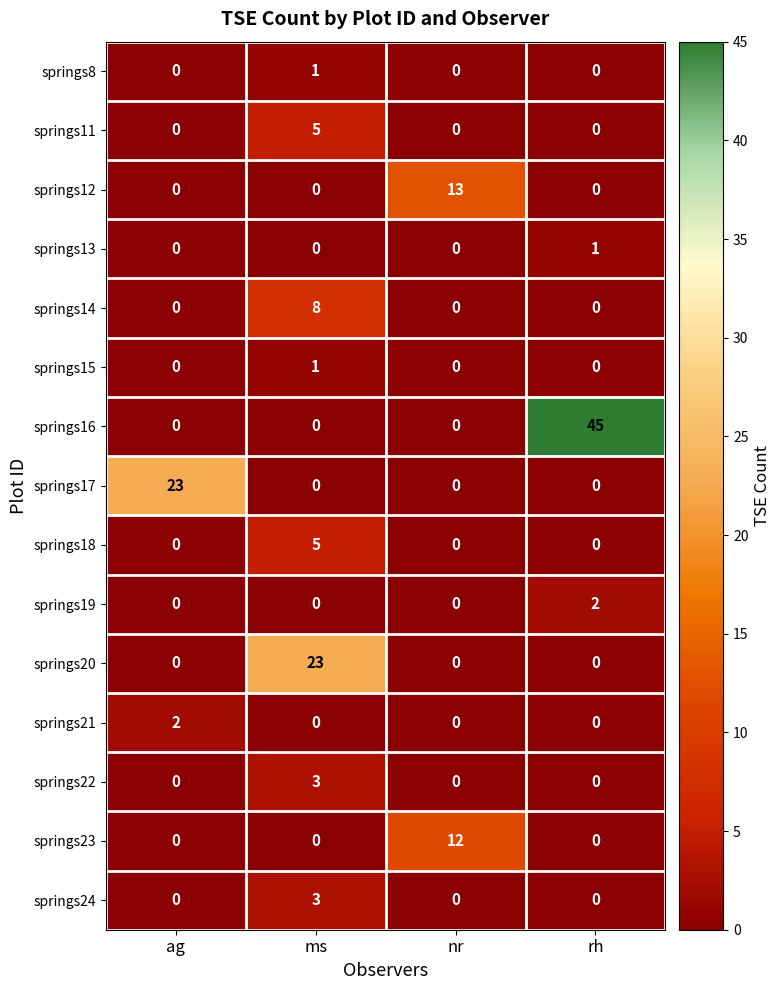

Count the number of data series in this chart.

15